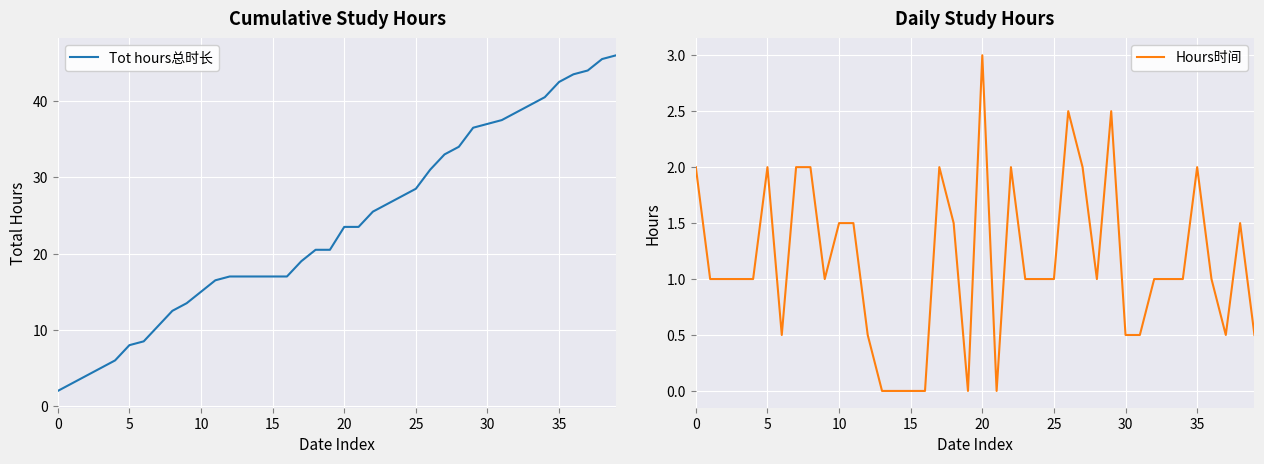

True or false: Tot hours总时长 has a value of 23.5 at 20.

True